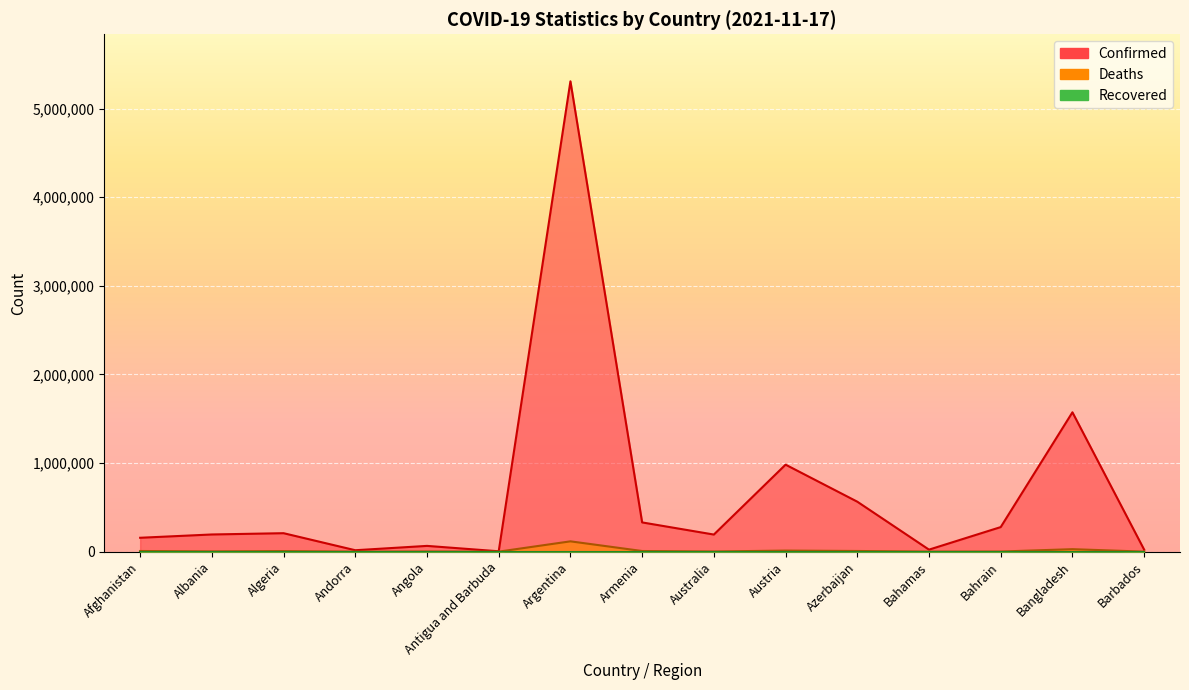

What is the difference between the maximum and minimum values in the Deaths series?

116186